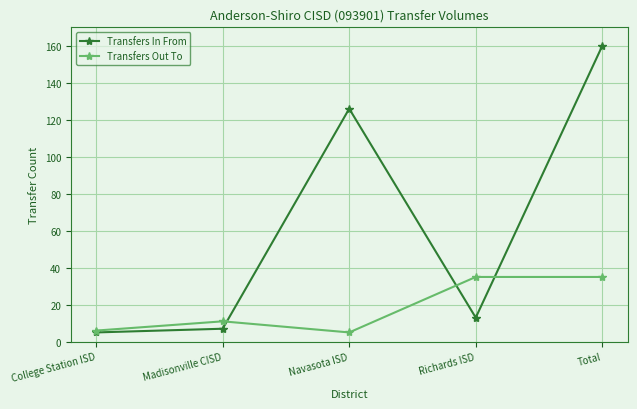

What position from the left is Navasota ISD?

3